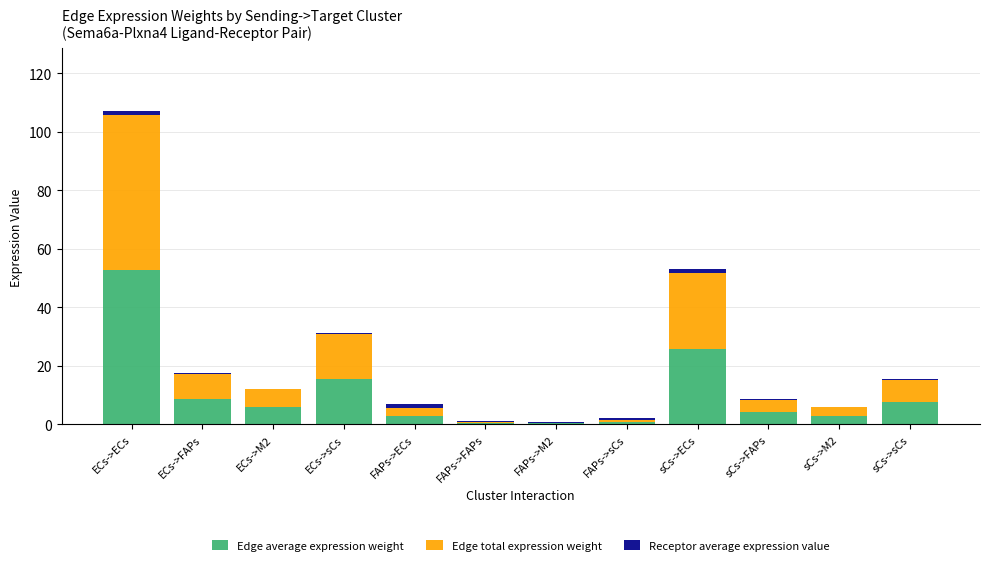

At which category is the sum across all series the highest?

ECs->ECs